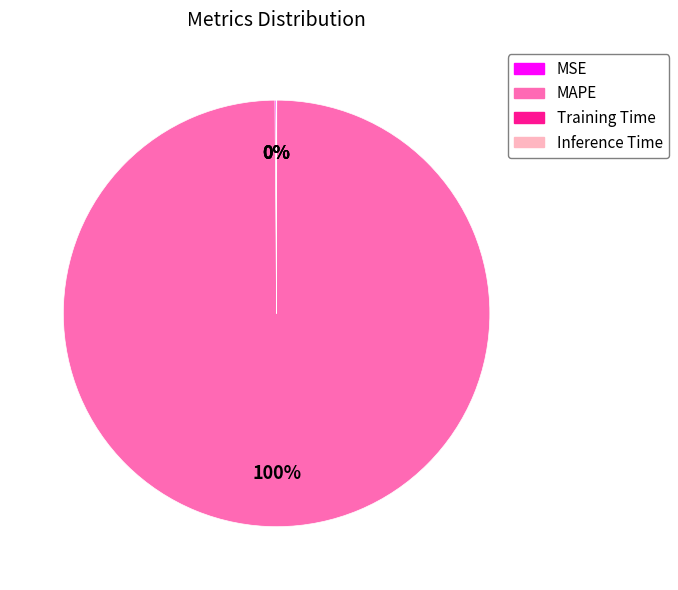

What is the largest slice in the pie chart?

MAPE